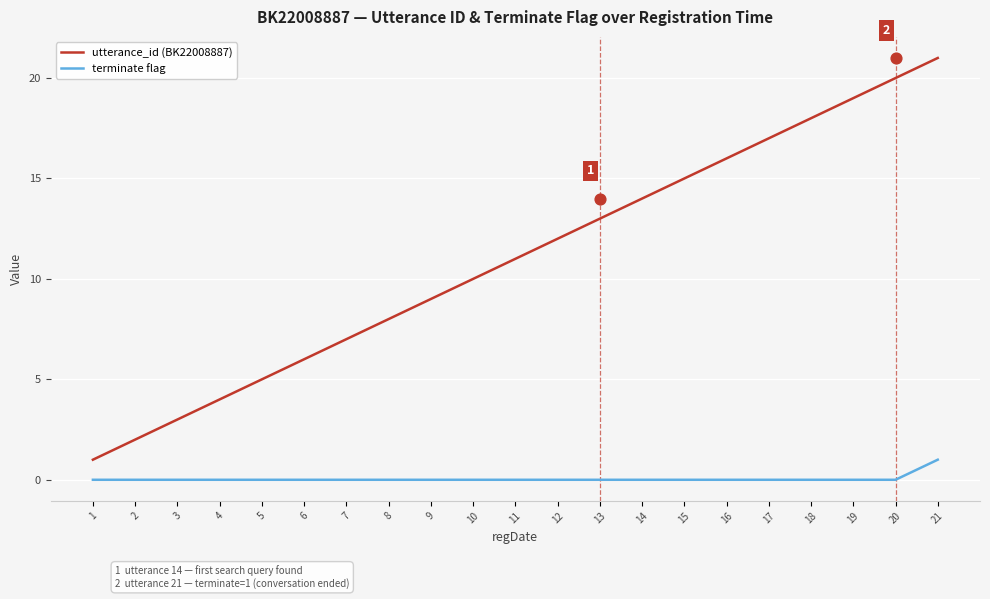

Is the value of terminate flag at 21 greater than the value of utterance_id (BK22008887) at 9?

No